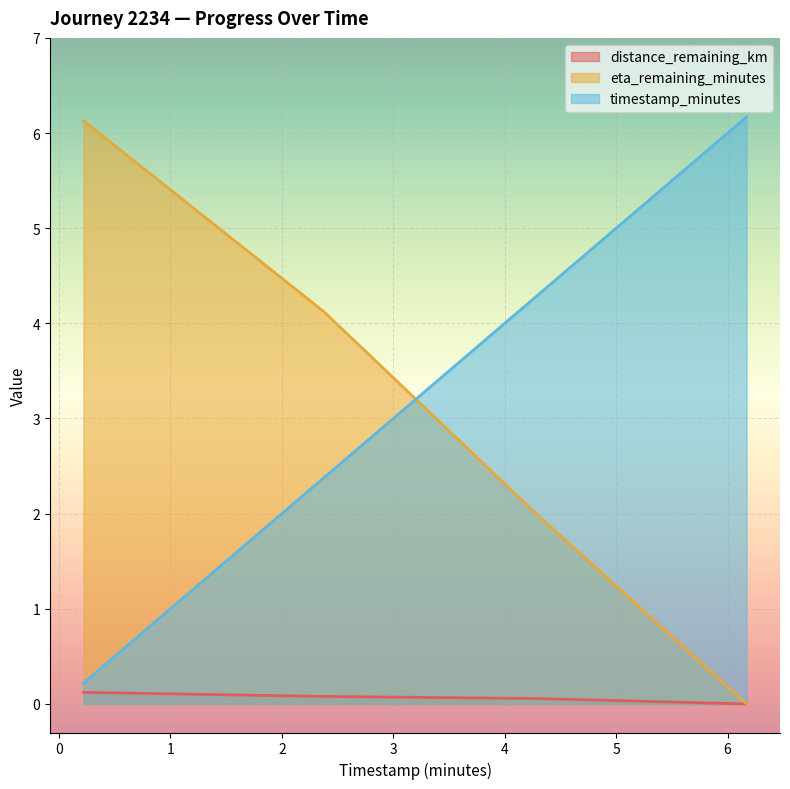

Which label corresponds to the smallest value in the chart?

6.17